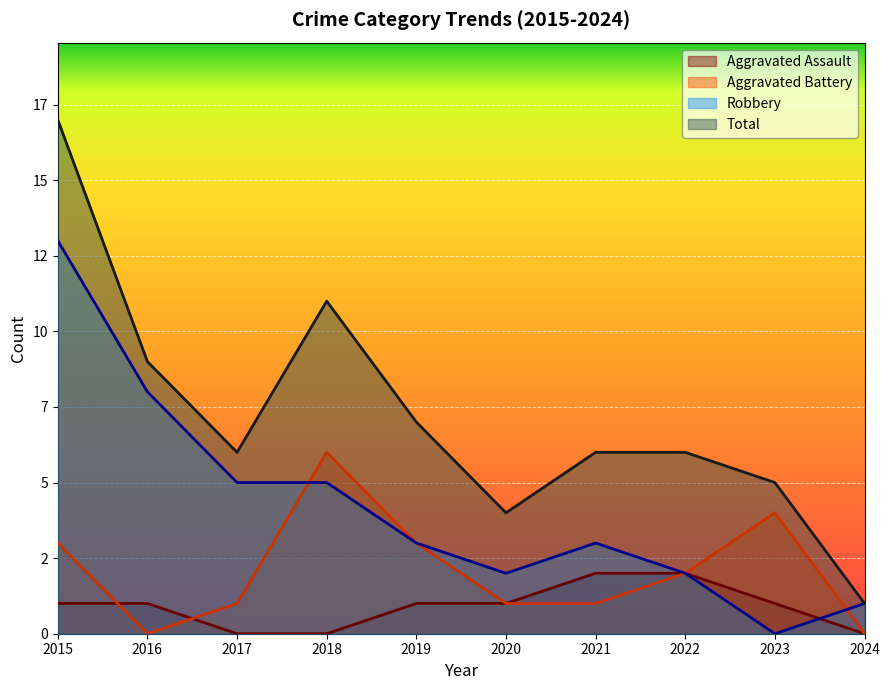

True or false: Robbery and Aggravated Assault cross at least once.

True